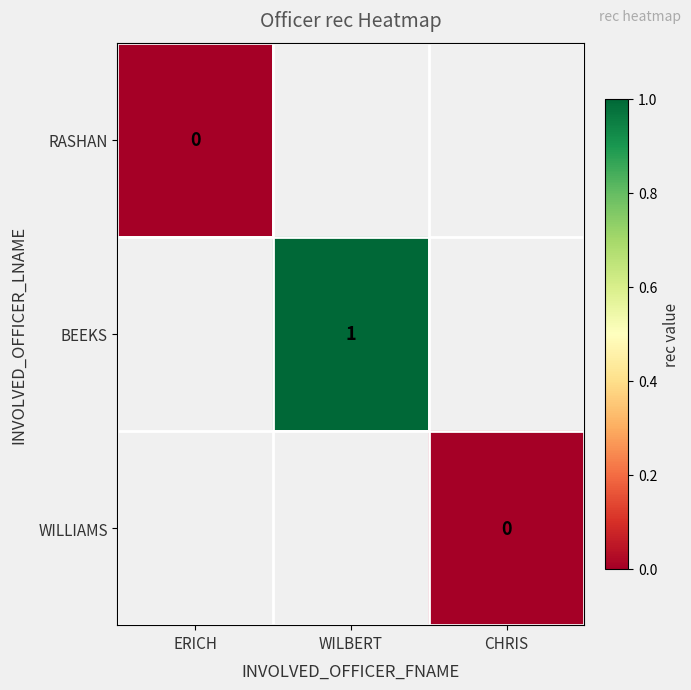

At how many categories does at least one series exceed 0?

1